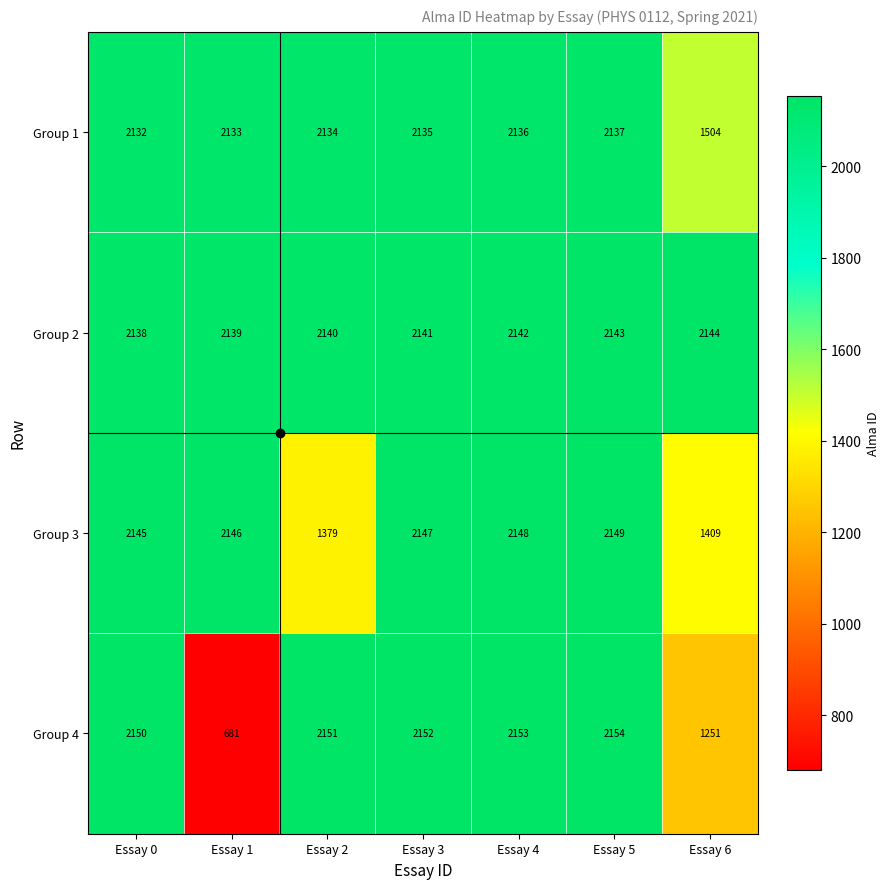

What is the difference between the maximum and minimum values in the Group 1 series?

633